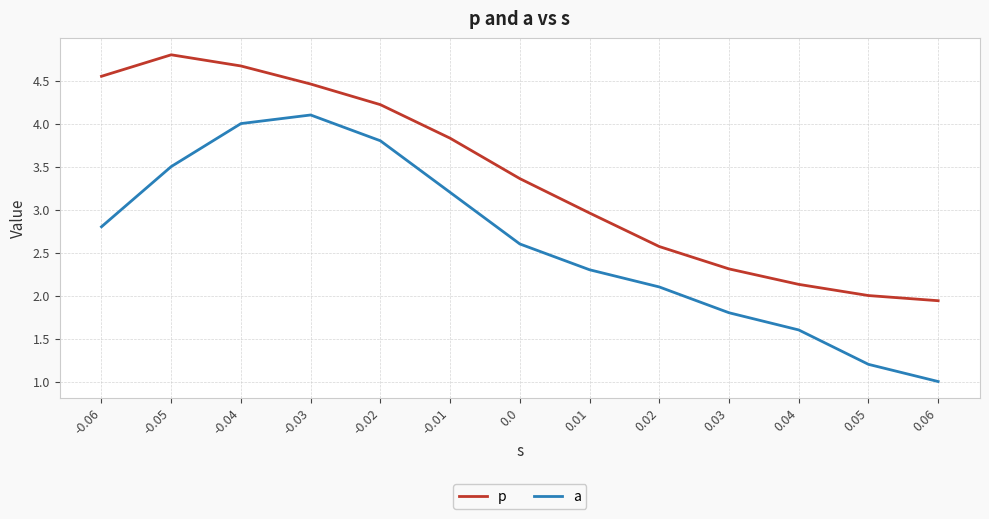

What is the average value of the p series?

3.4